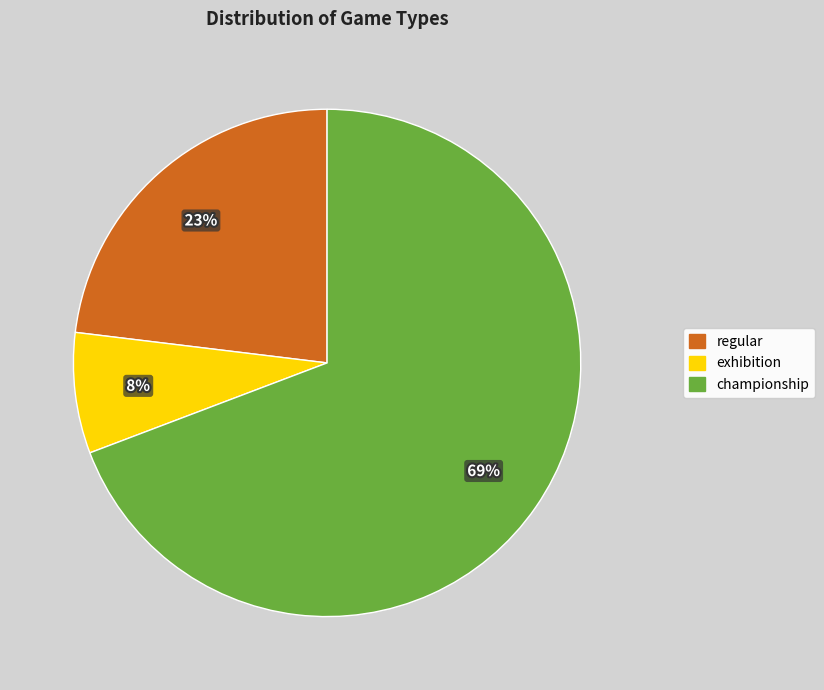

To the nearest percent, what is the average slice percentage?

33%